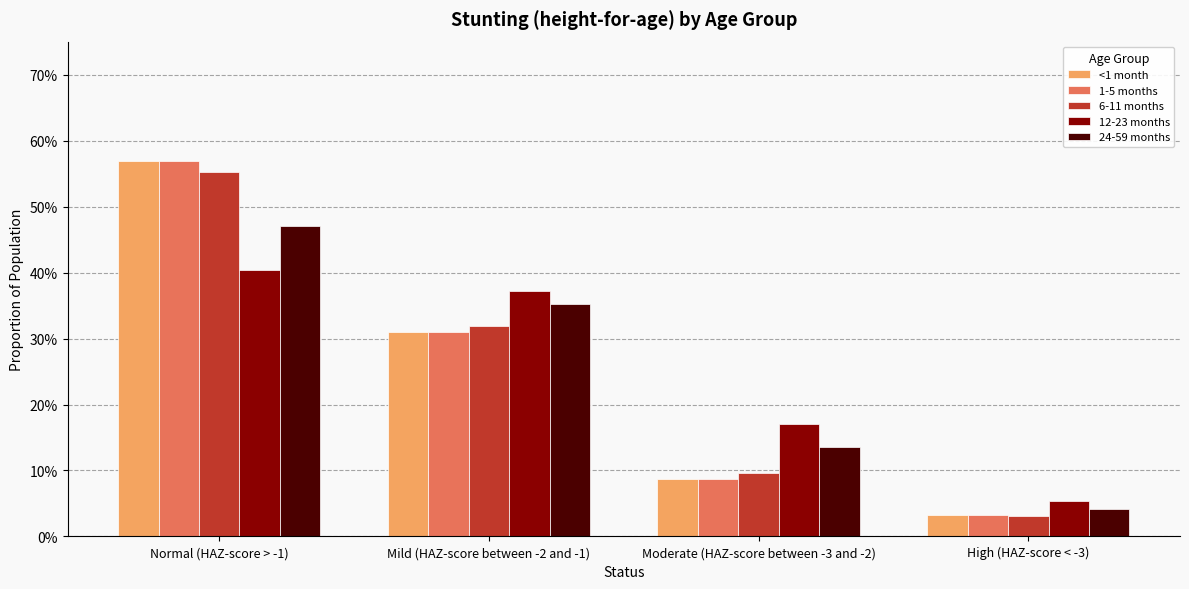

The 1-5 months series shows 0.6 at Normal (HAZ-score > -1). True or false?

True